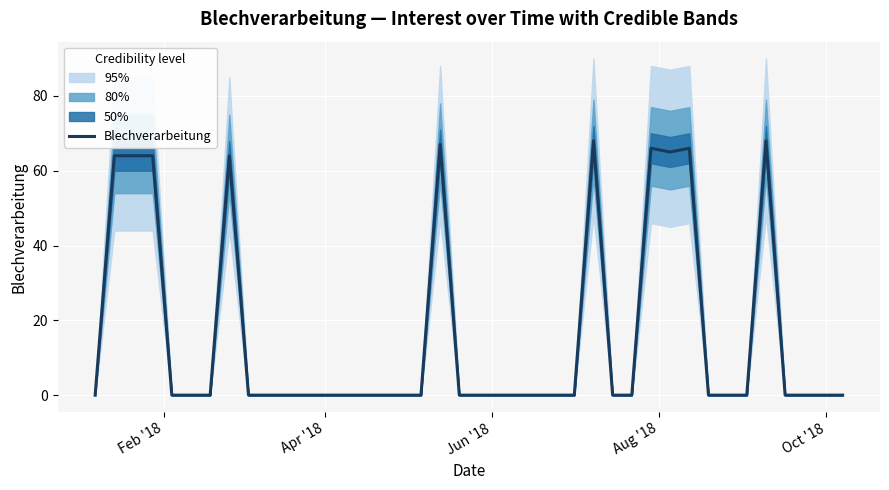

What is the maximum value for Blechverarbeitung?

68